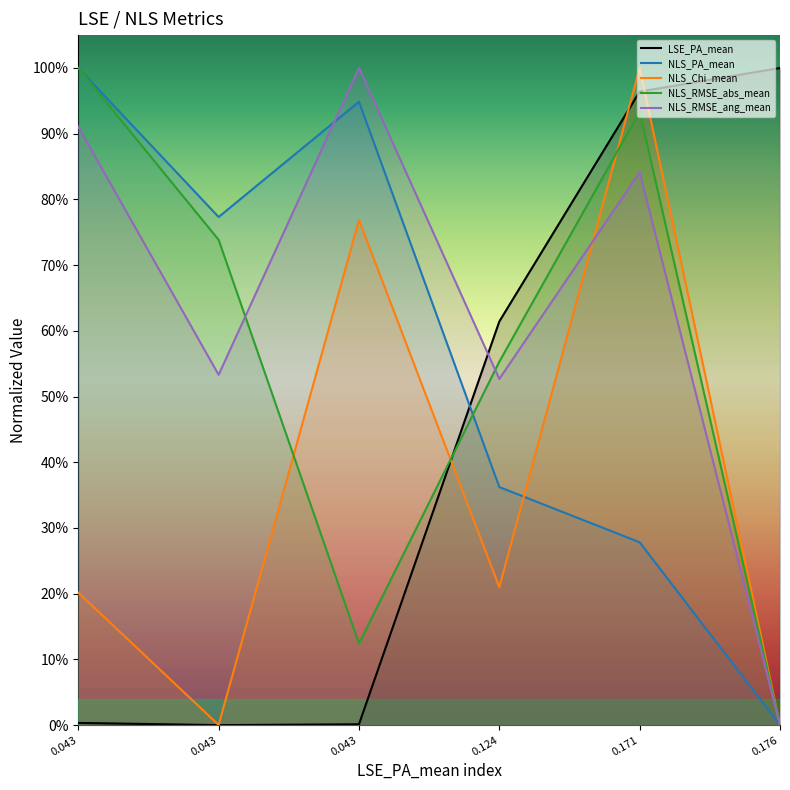

Does the chart have visible grid lines?

No